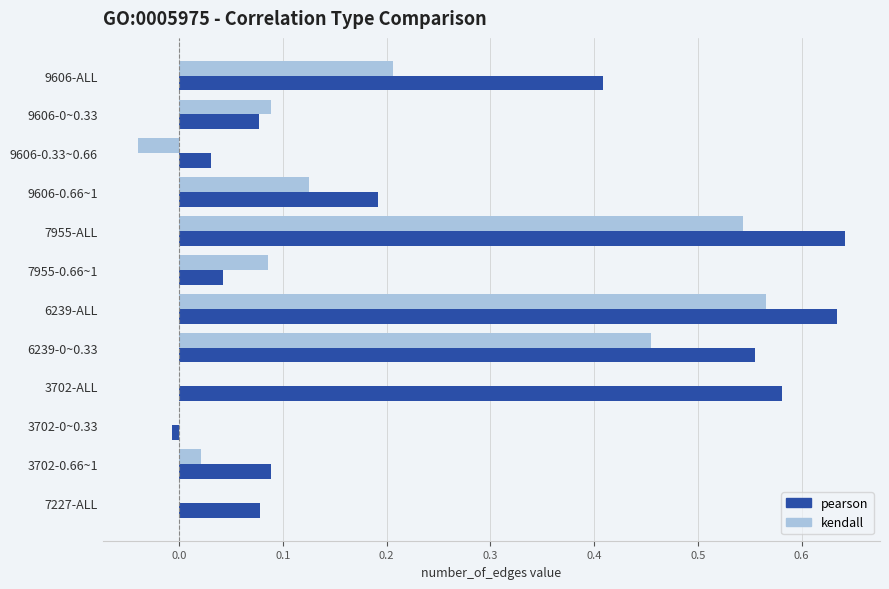

Between 7955-0.66~1 and 6239-ALL, which series saw the biggest shift?

pearson